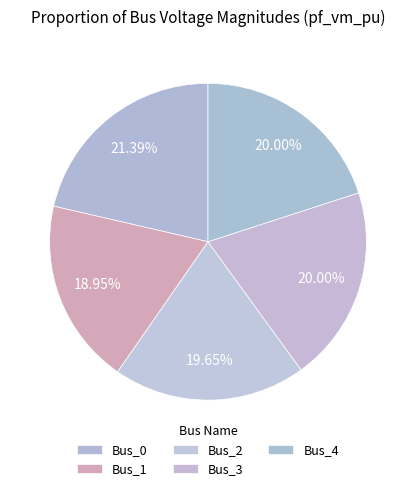

Is it true that Bus_4 is 13% of the pie?

False